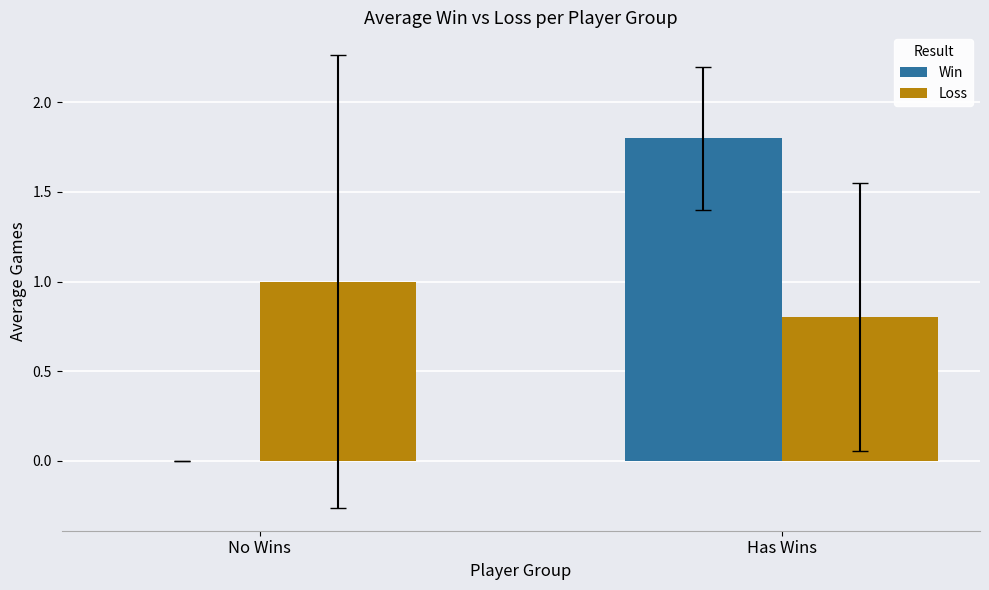

What is the sum of the Loss values at Has Wins and No Wins?

1.8